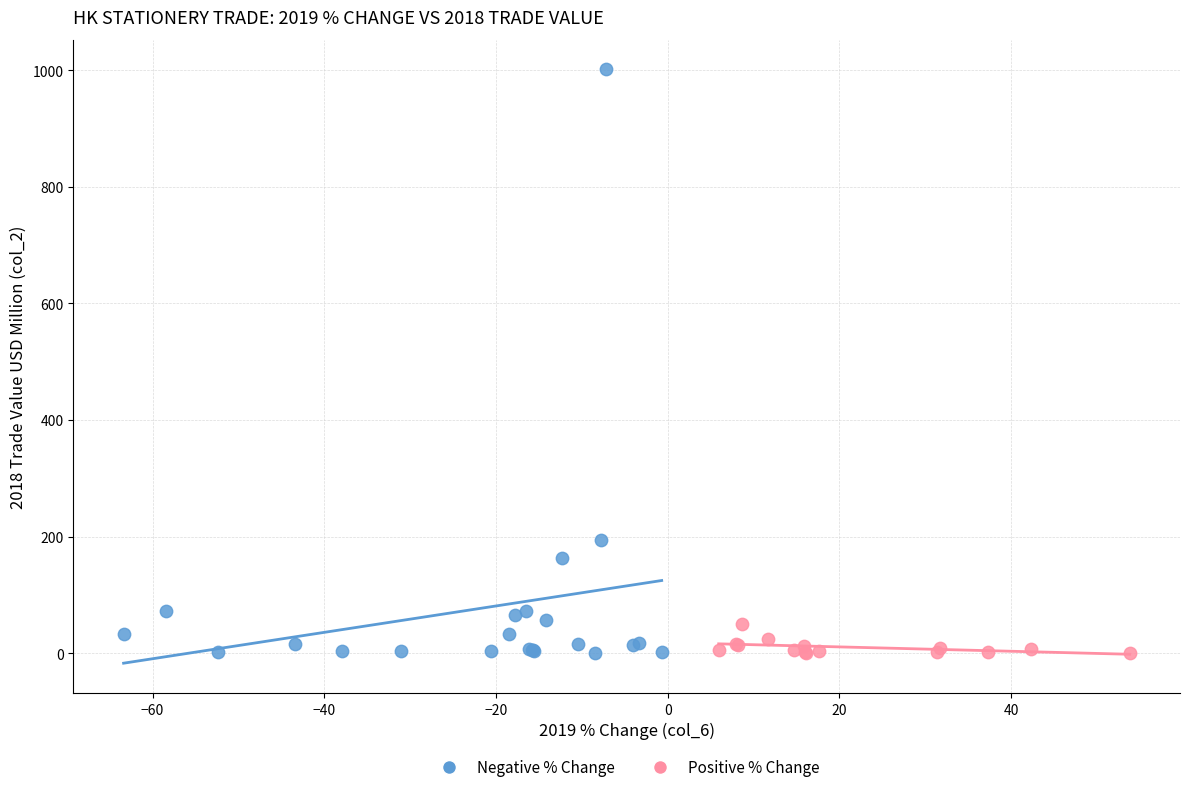

Which series has the widest spread of Y values?

Negative % Change